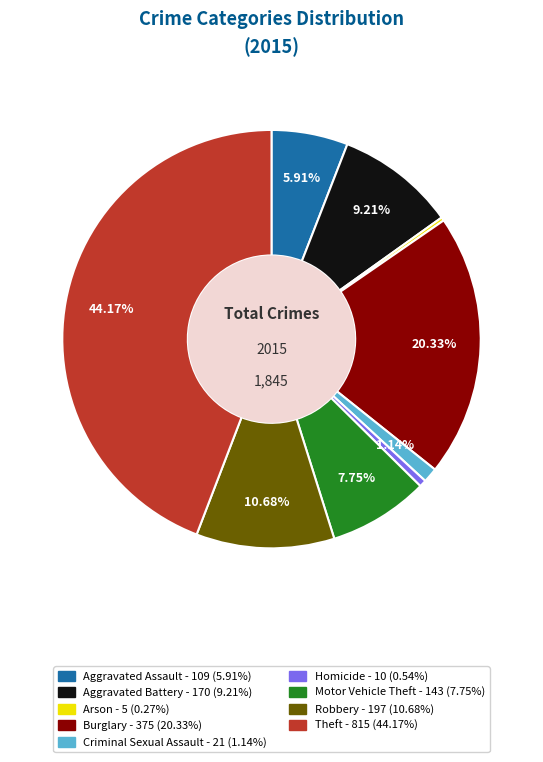

The Motor Vehicle Theft slice represents 14% of the pie. True or false?

False